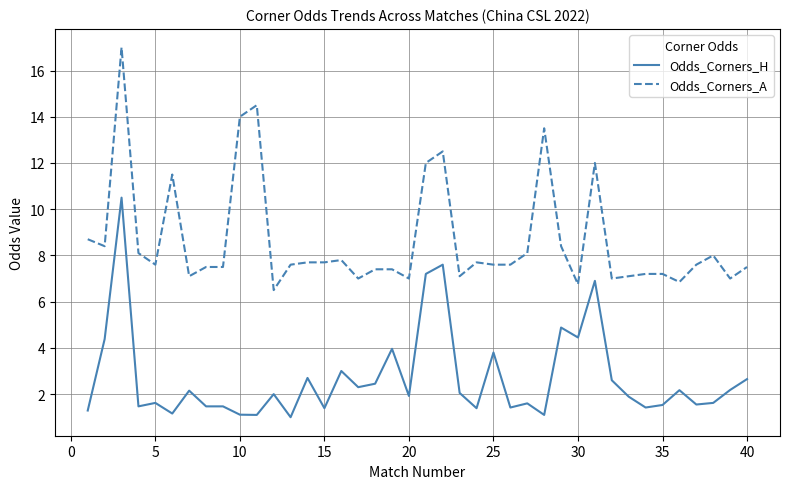

Which series has the largest range (max minus min)?

Odds_Corners_A